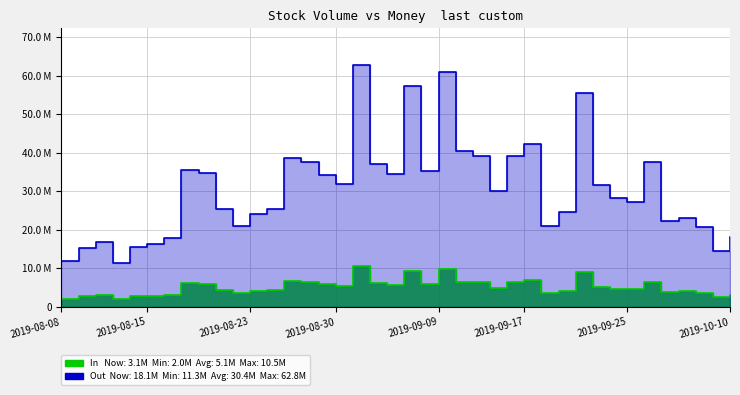

Rank the series at 2019-08-22 from highest to lowest value.

Out, In